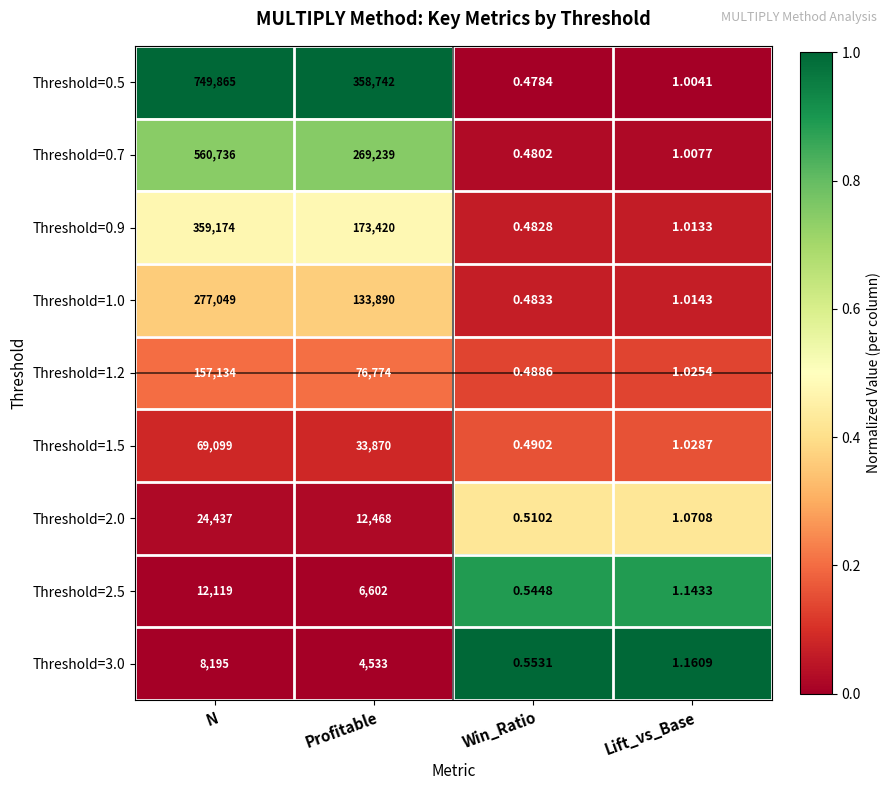

At which label does Threshold=2.0 reach its peak?

N